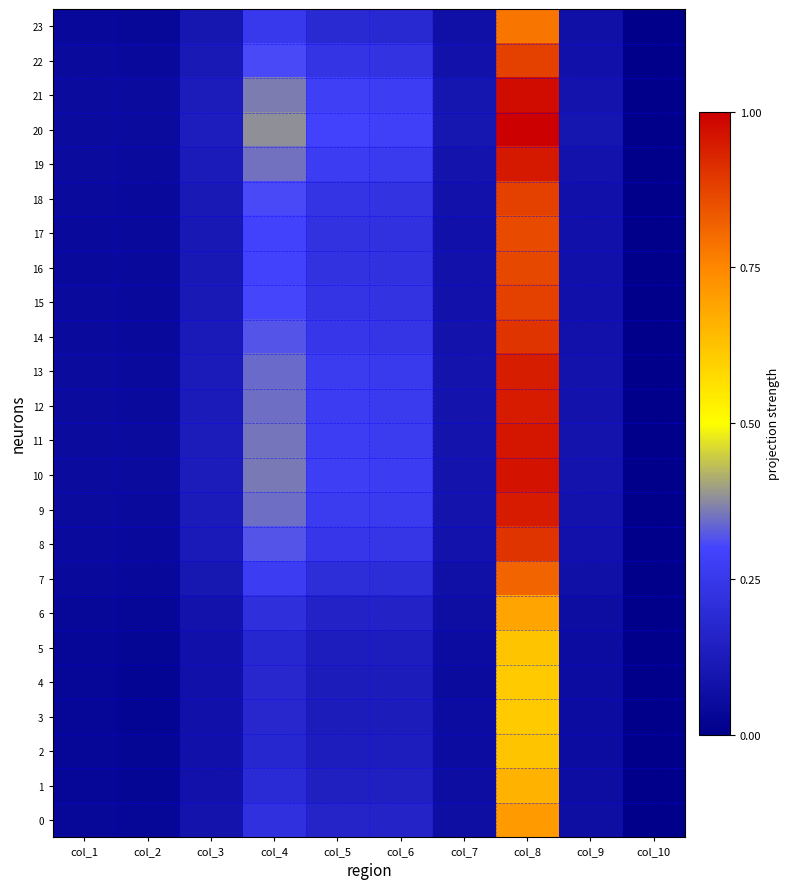

At which category does the chart reach its minimum across all series?

col_10